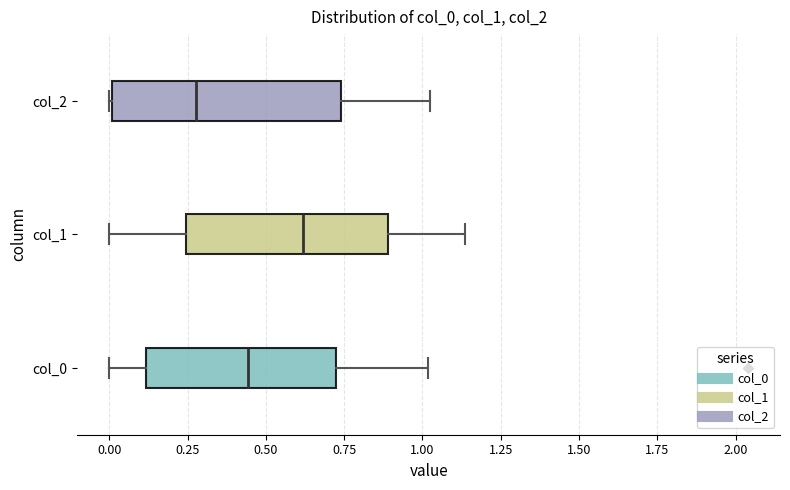

Reading bottom to top, read every box against the x-axis: the position of its median line, the range the box covers, and the ends of its whiskers. The values are not printed on the chart, so give them approximately, as read against the axis.

col_0: median 0.45, box 0.10 to 0.70, whiskers 0.00 to 1.00
col_1: median 0.60, box 0.25 to 0.90, whiskers 0.00 to 1.15
col_2: median 0.30, box 0.00 to 0.75, whiskers 0.00 to 1.00